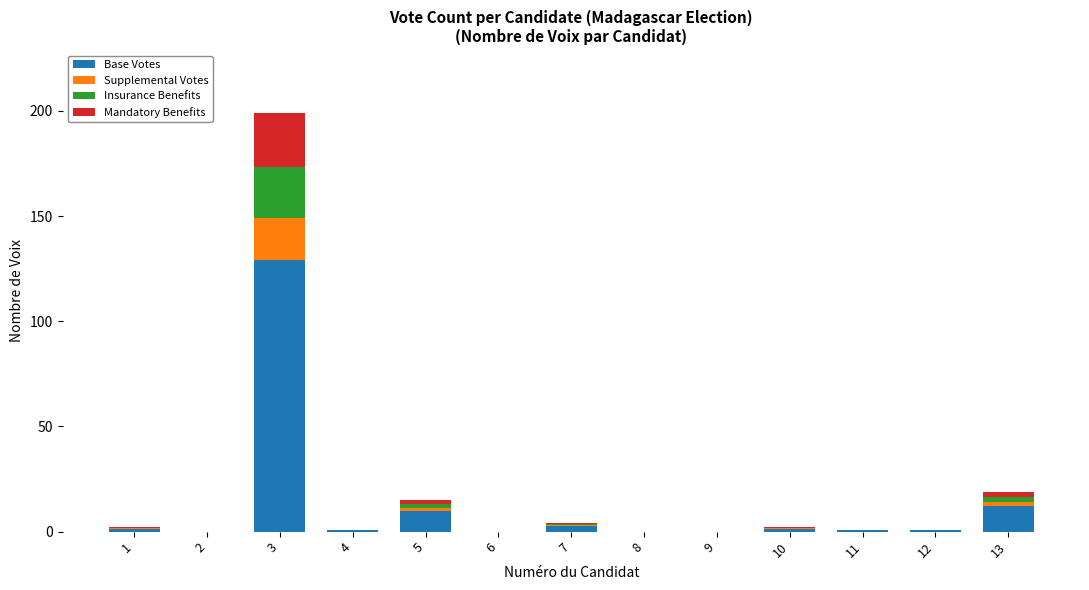

The value of Base Votes at 6 is -43.9. True or false?

False